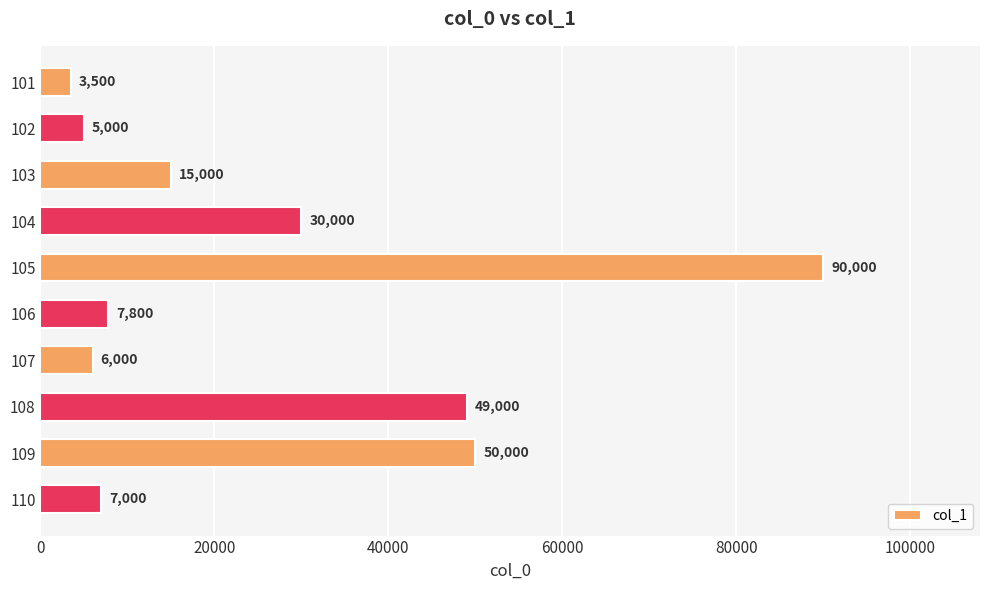

What is the value of the 9th bar from the top?

50000